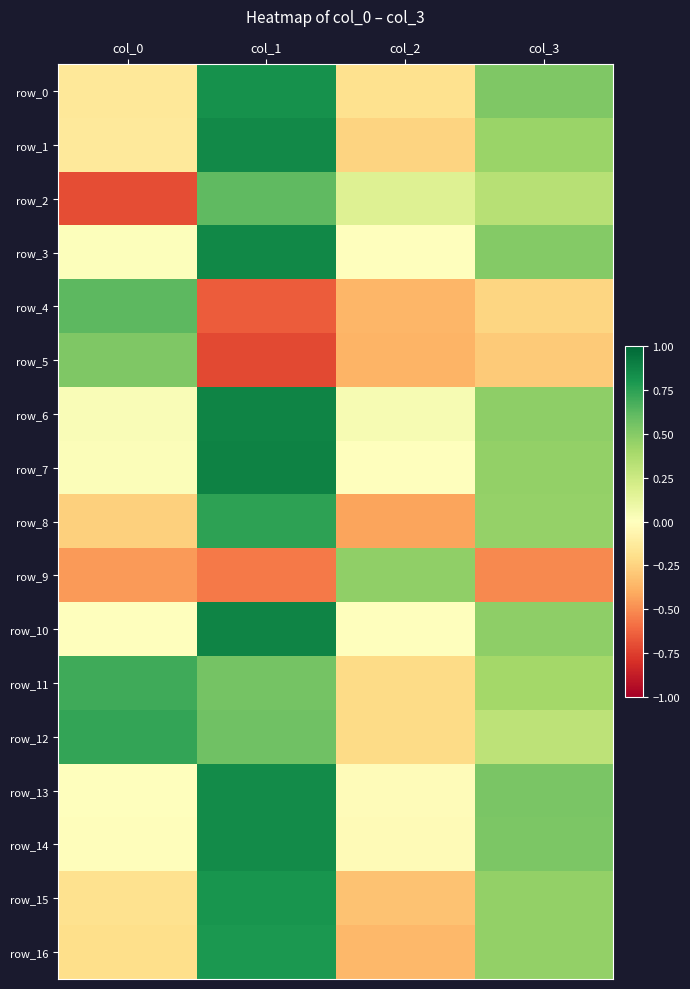

Is the value of row_3 at col_2 greater than the value of row_2 at col_0?

Yes